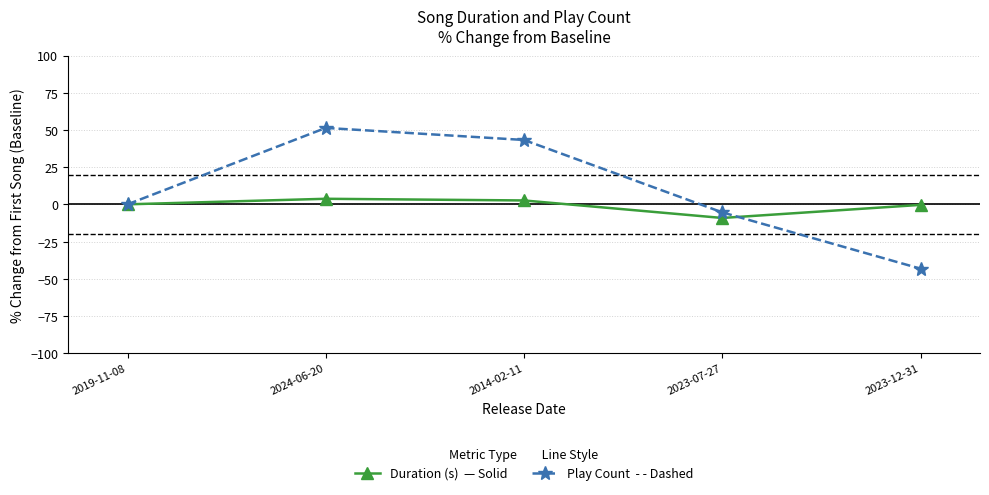

What is the label of the 2nd point from the left?

2024-06-20